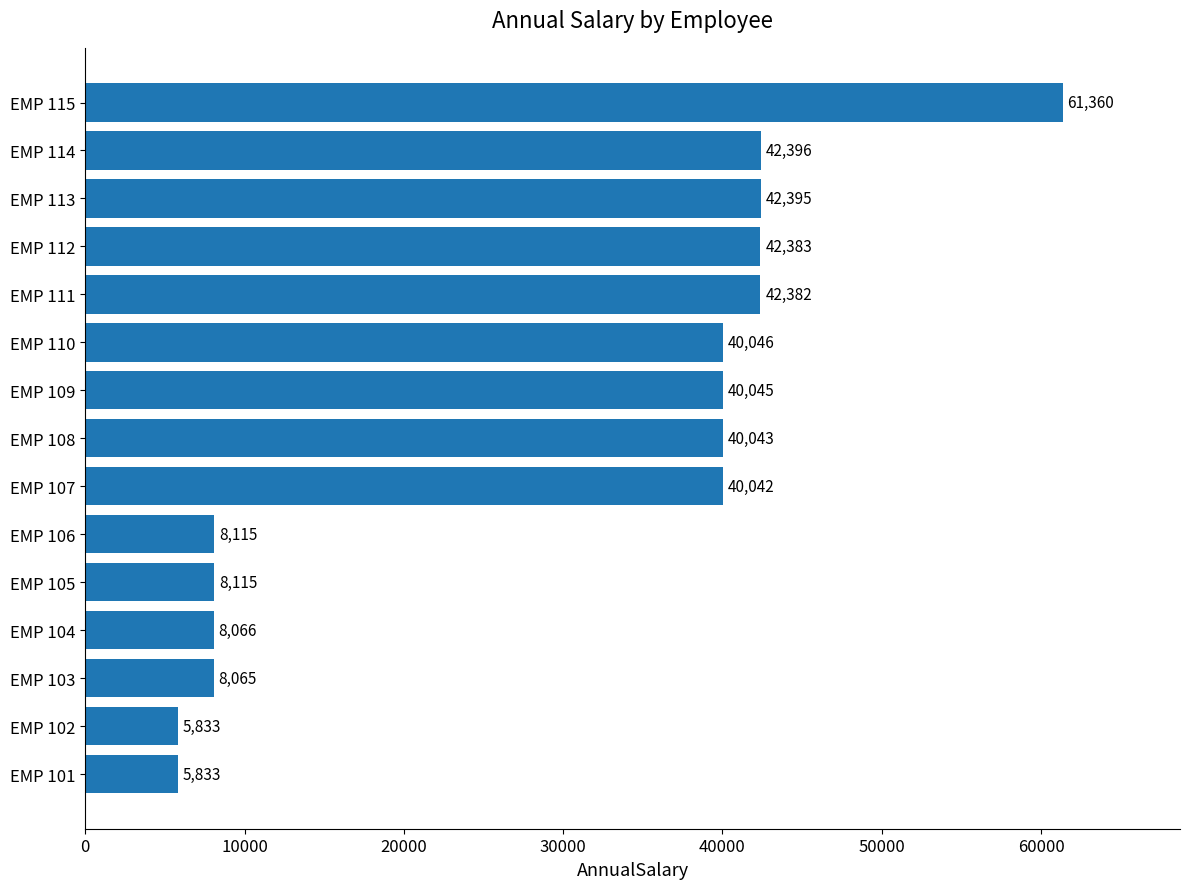

Is it true that the value at EMP 105 is 8114.6?

True